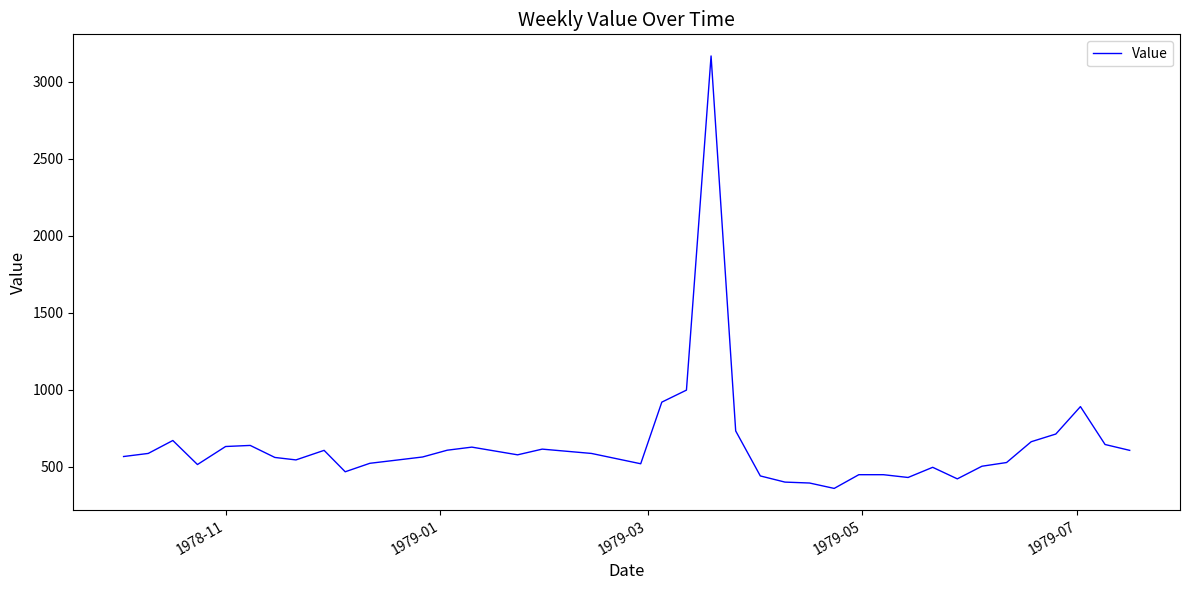

What is the difference between the maximum and minimum values?

2807